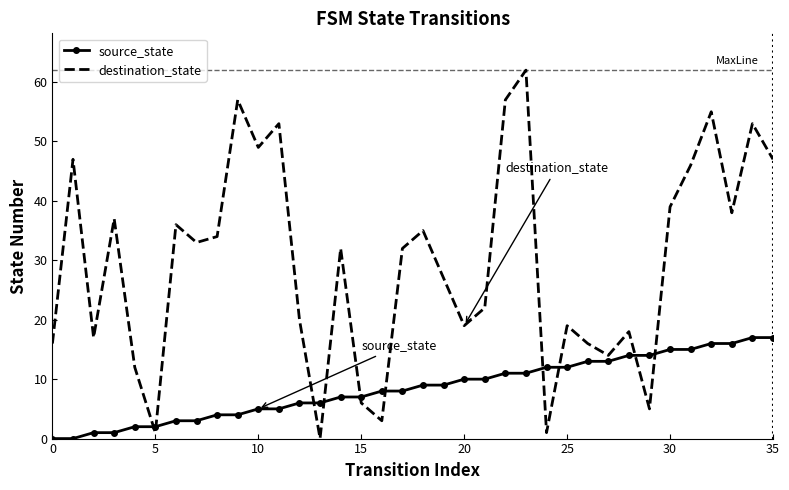

What is the difference between the maximum and minimum values in the destination_state series?

62